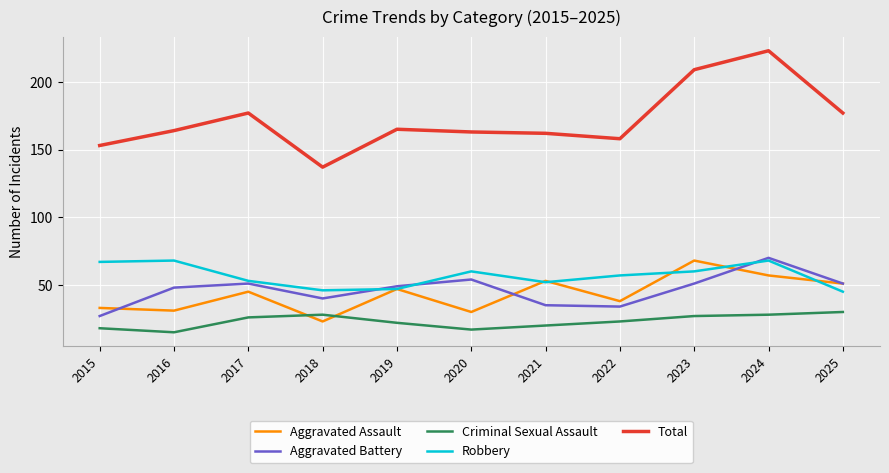

Is this an area chart (filled region under the line)?

No